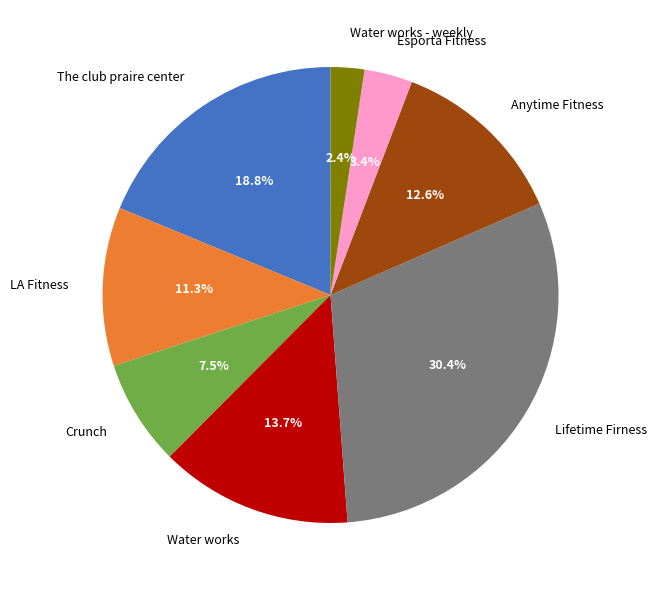

To the nearest percent, what portion does LA Fitness represent?

11%